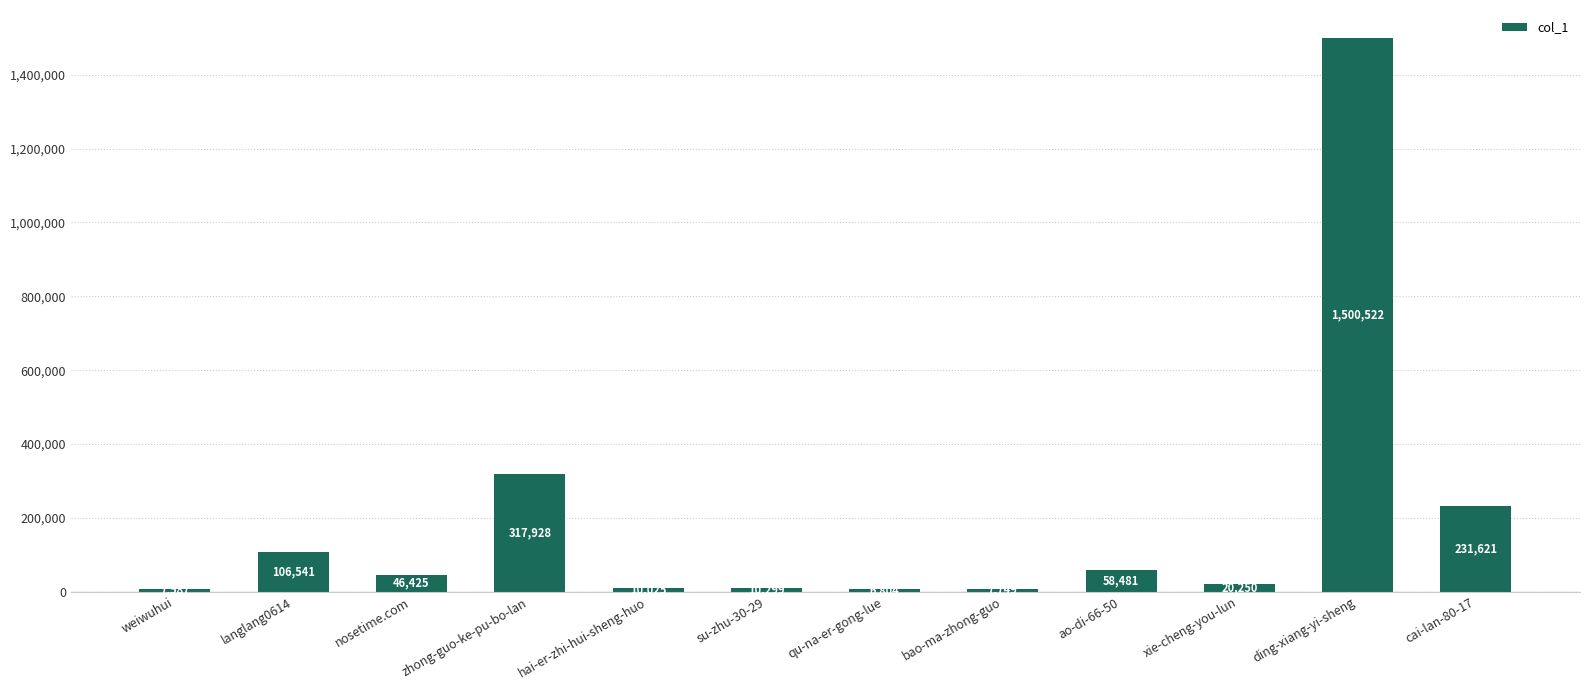

Is it true that the value at xie-cheng-you-lun is 20250?

True